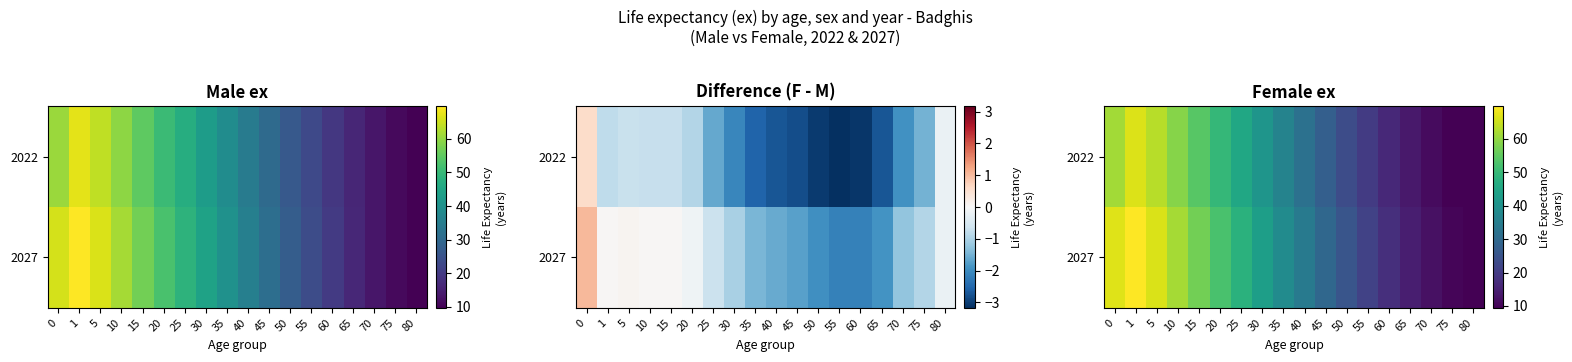

Which category has the lowest value in the 2027 series?

80